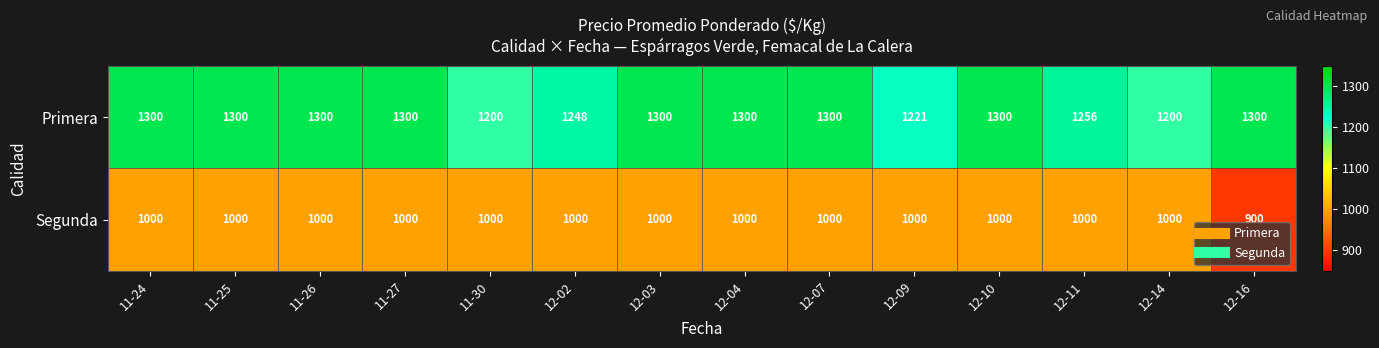

True or false: Primera has a value of 1221 at 12-09.

True